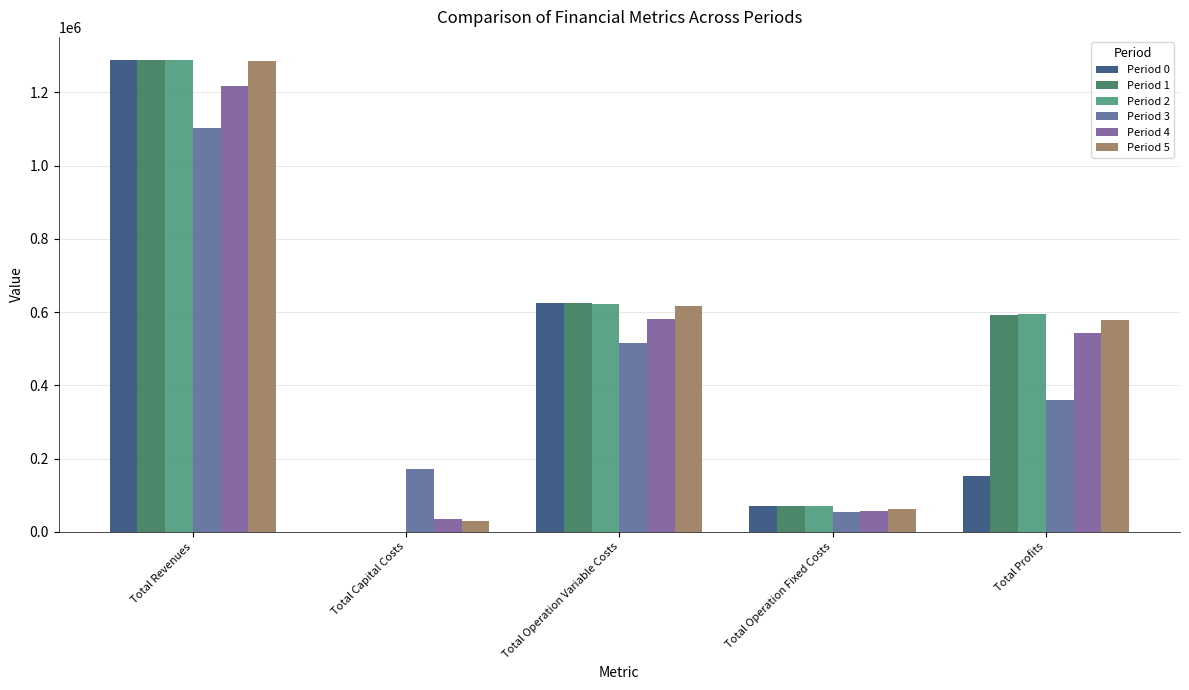

What is the difference between the highest and lowest values at Total Capital Costs?

172800.0